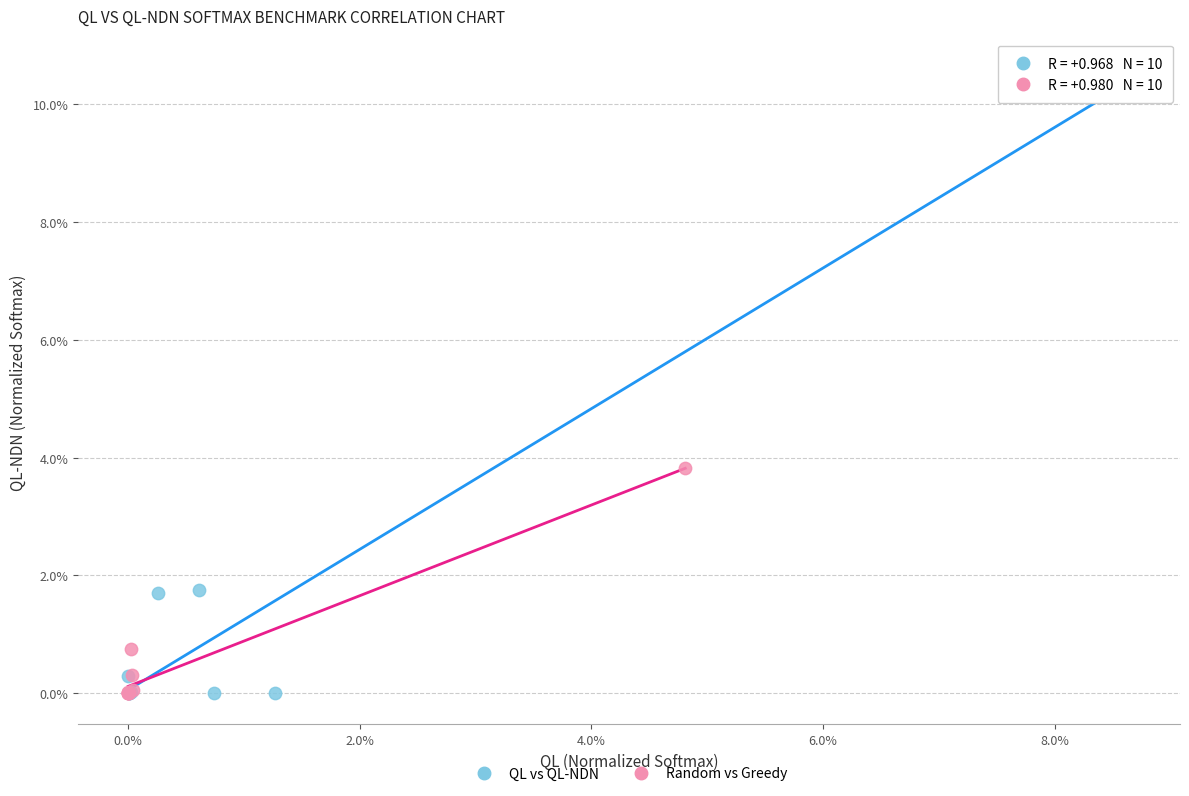

Which series reaches the maximum Y coordinate?

QL vs QL-NDN